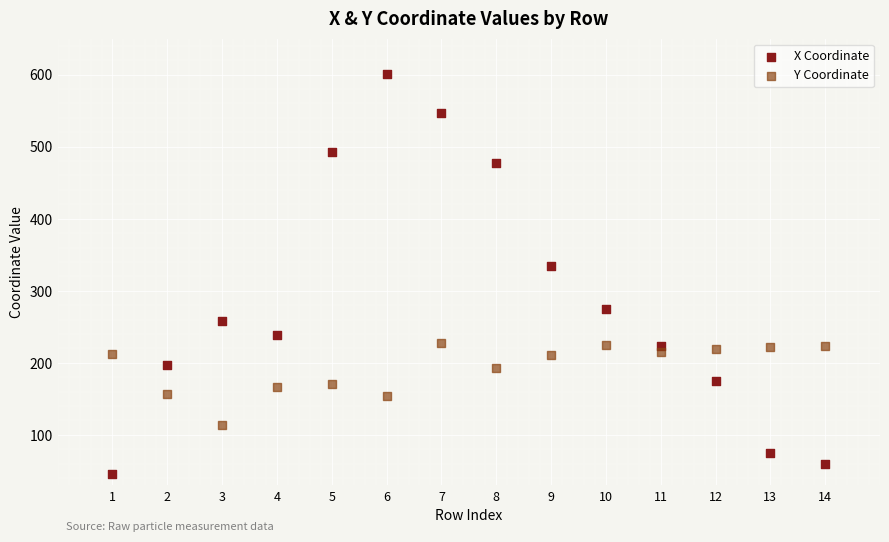

Which series has the largest Y range (max minus min)?

X Coordinate